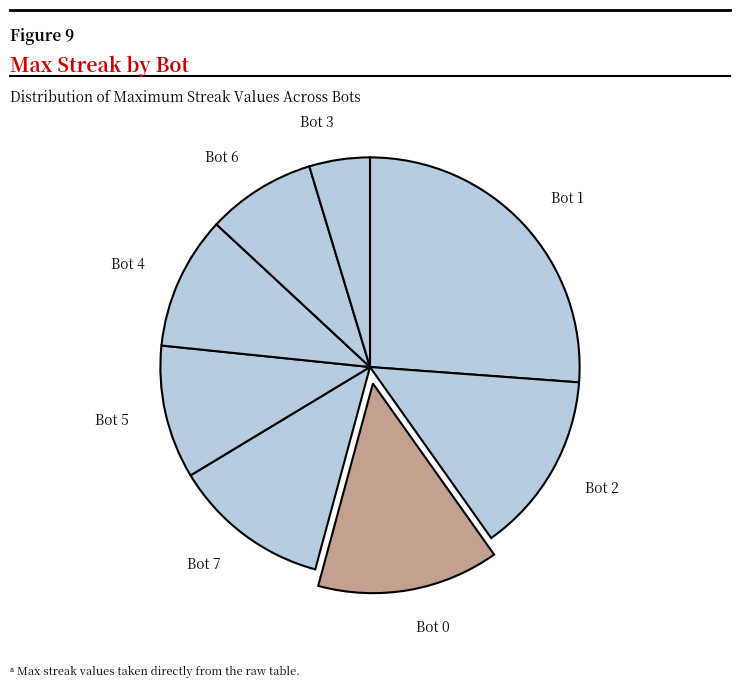

How many slices are in this pie chart?

8